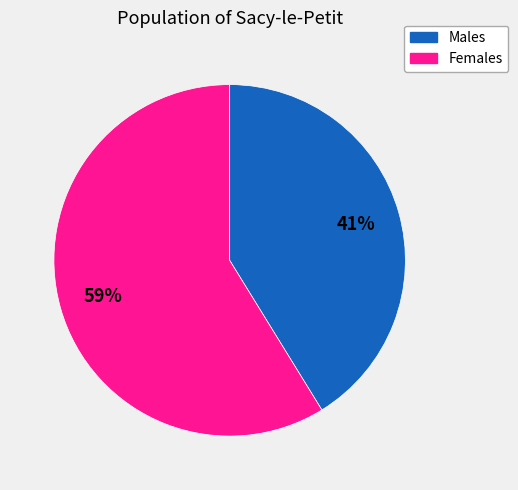

To the nearest percent, what is the difference between the largest and smallest slice percentages?

18%